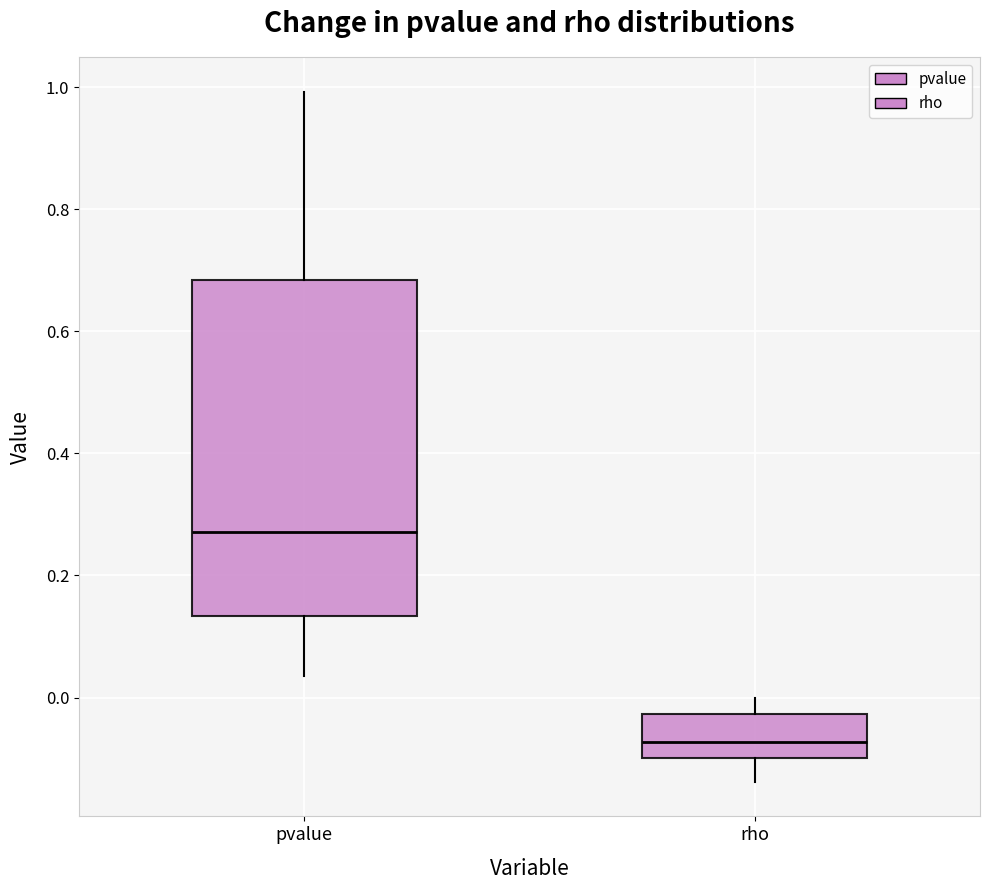

Which box has the lowest median line?

rho